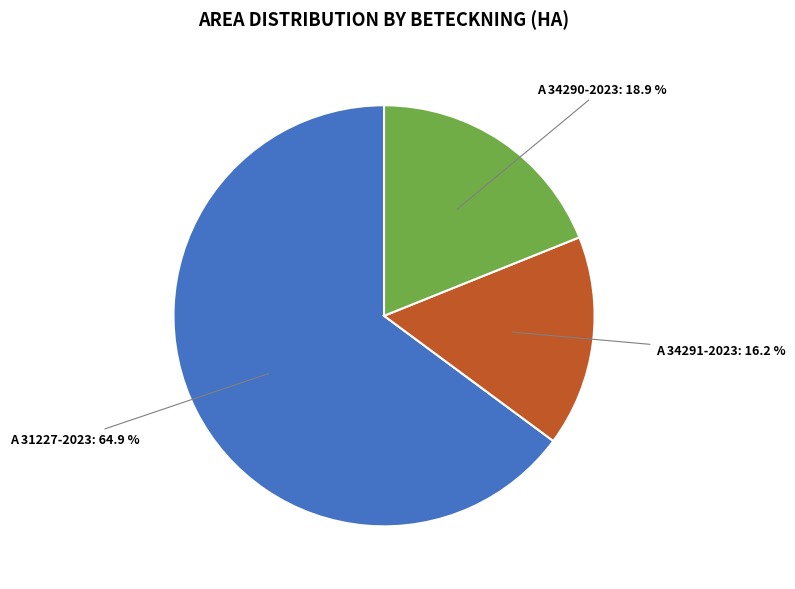

Does any single category account for the majority?

Yes